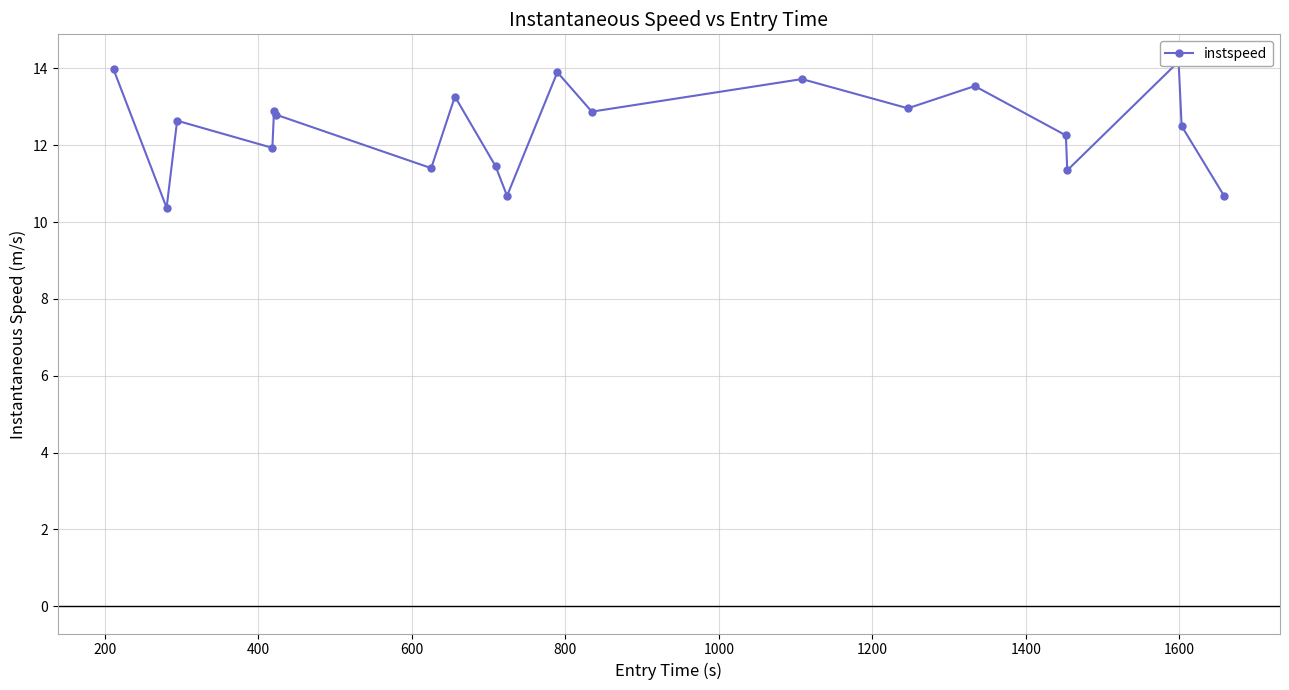

How many interior local valleys (lower than both neighbors) does the data have?

7